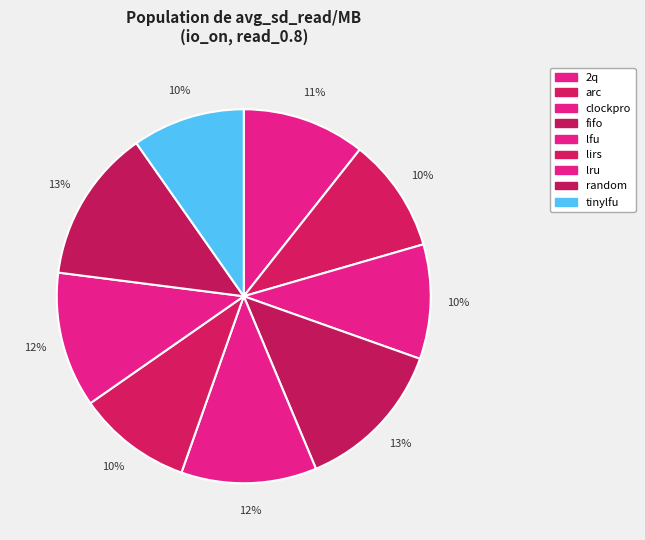

Is it true that random is 13% of the pie?

True